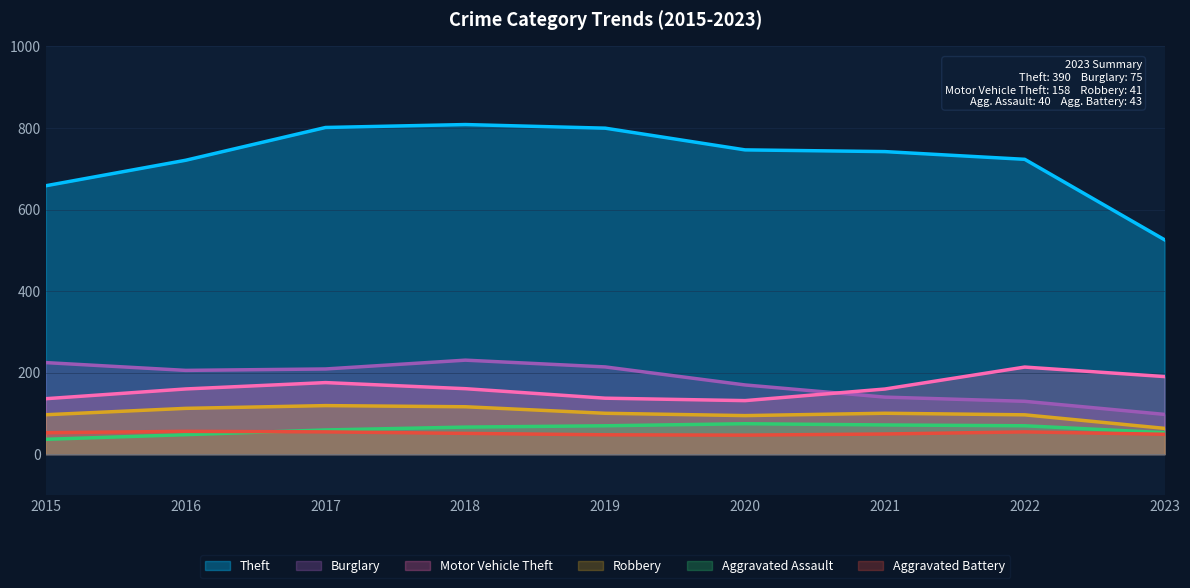

What is the total value across all series at 2017?

1418.6